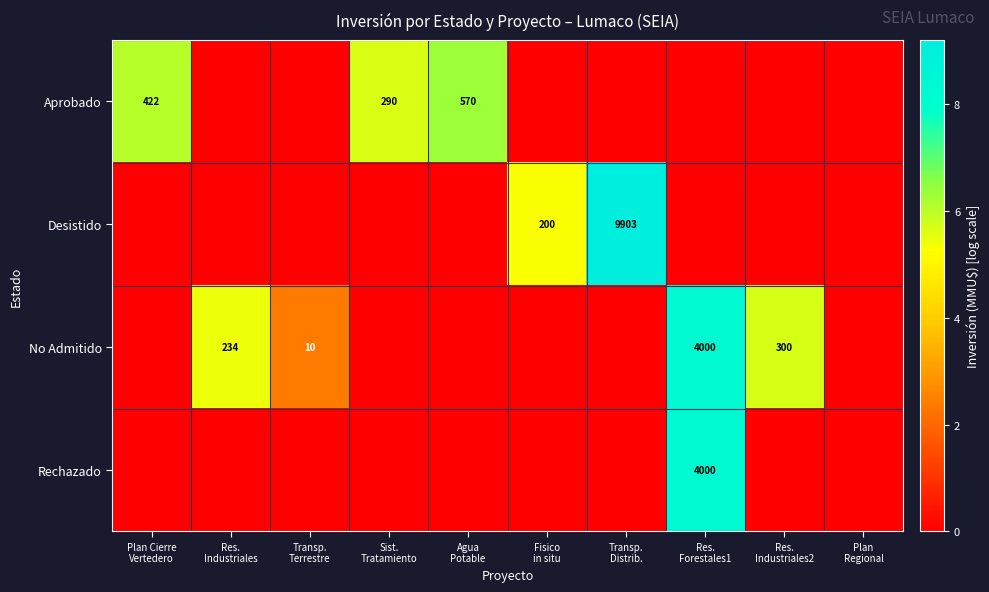

Which label corresponds to the largest value in the chart?

Transp.
Distrib.